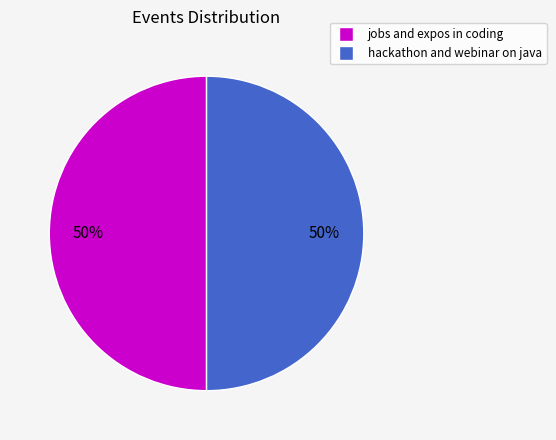

To the nearest percent, what is the difference between the largest and smallest slice percentages?

0%